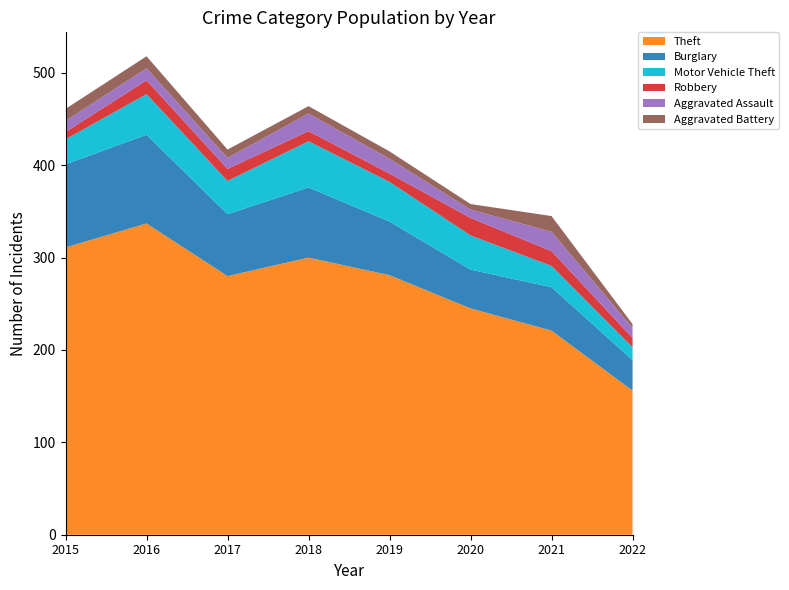

Reading left to right, extract all data points from this chart.

Theft: 311	337	280	300	281	245	221	156
Burglary: 90	96	67	76	58	42	47	33
Motor Vehicle Theft: 27	44	36	50	43	37	23	14
Robbery: 8	15	13	11	9	19	16	10
Aggravated Assault: 12	13	12	19	16	9	21	11
Aggravated Battery: 13	13	9	8	8	6	17	4